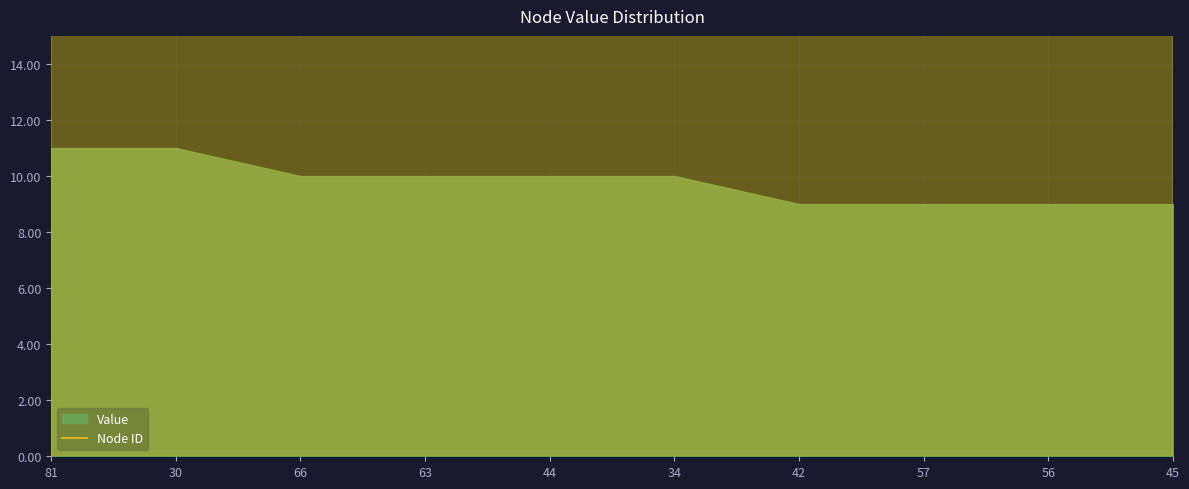

How many data points are less than 56?

5